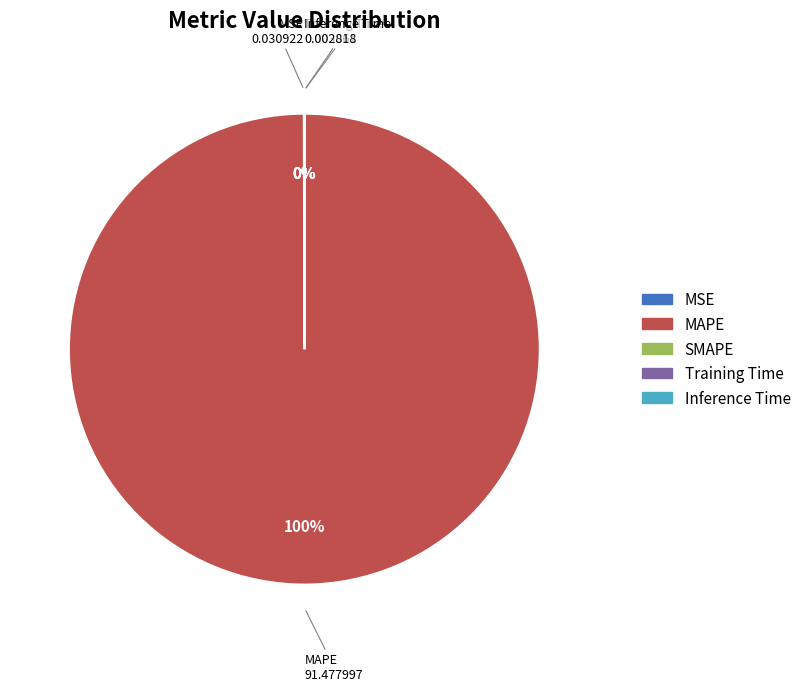

Is there any slice that represents more than half of the pie?

Yes